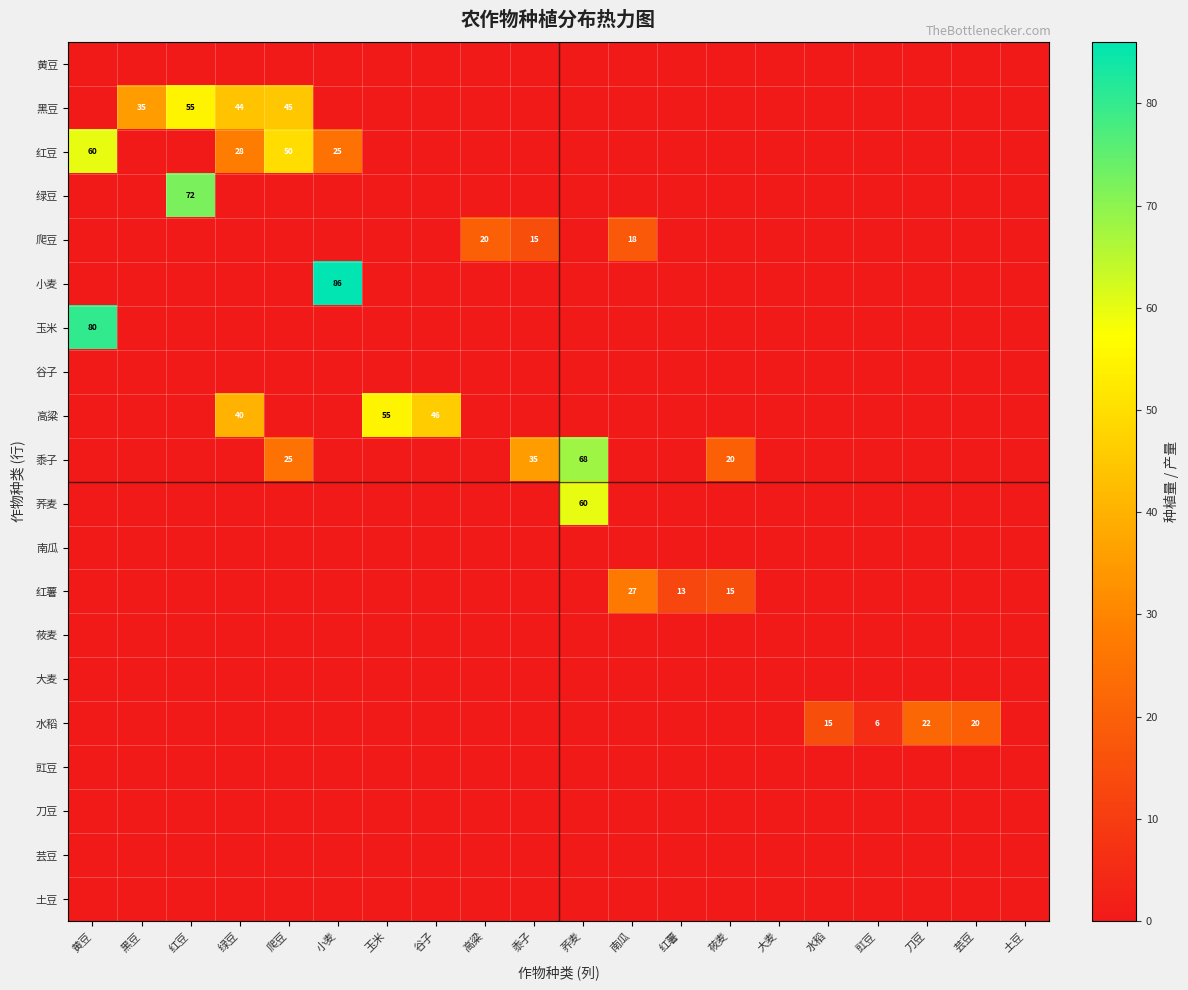

What is the average value of the 绿豆 series?

4